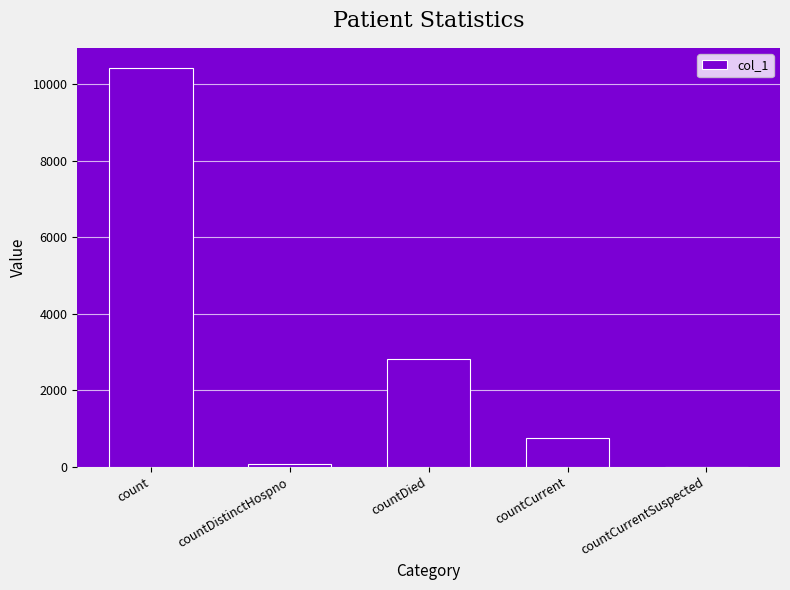

Is it true that the value at countCurrentSuspected is 4223?

False